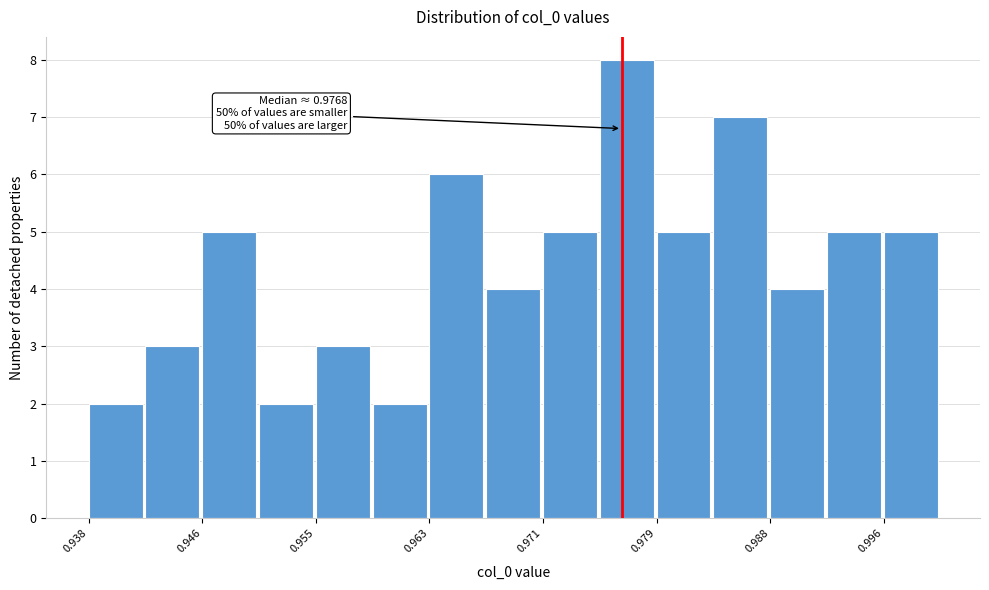

Over which range of the x-axis is the bar tallest?

0.975 to 0.979